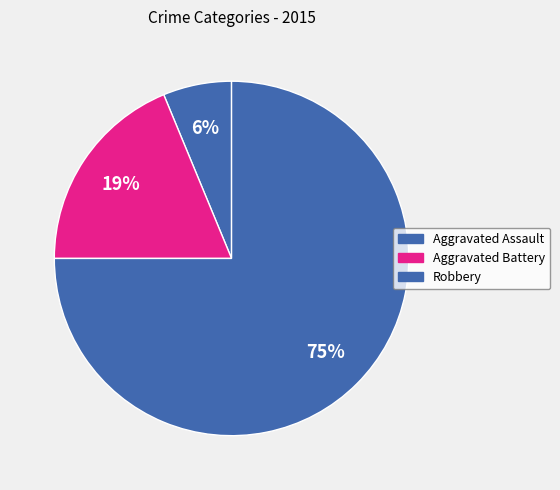

To the nearest percent, what is the average slice percentage?

33%